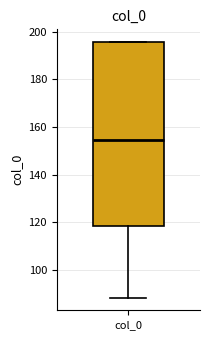

Transcribe this box plot: give where the median line is, the range the box spans, and where the two whiskers end, as read against the y-axis. The values are not printed on the chart, so give them approximately, as read against the axis.

median 154, box 118 to 196, whiskers 88 to 196